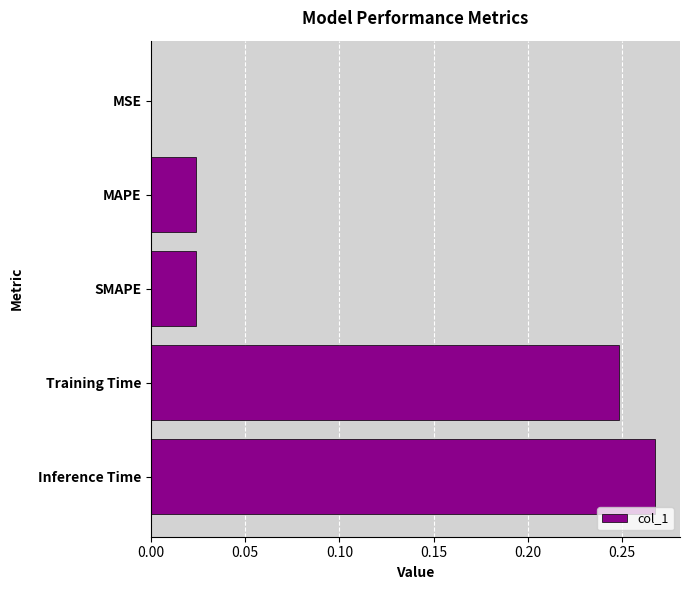

The value at SMAPE is 0.0. True or false?

True